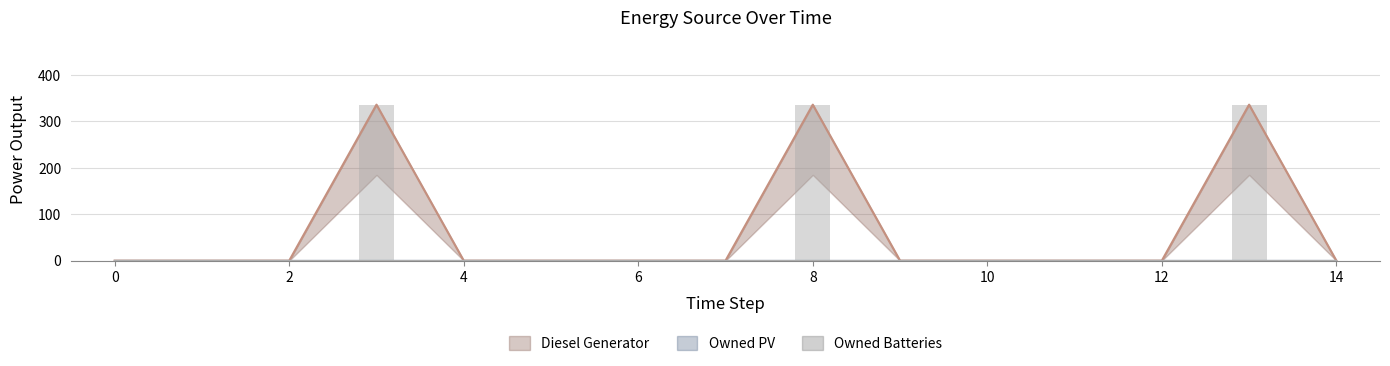

What is the maximum value for Diesel Generator?

336